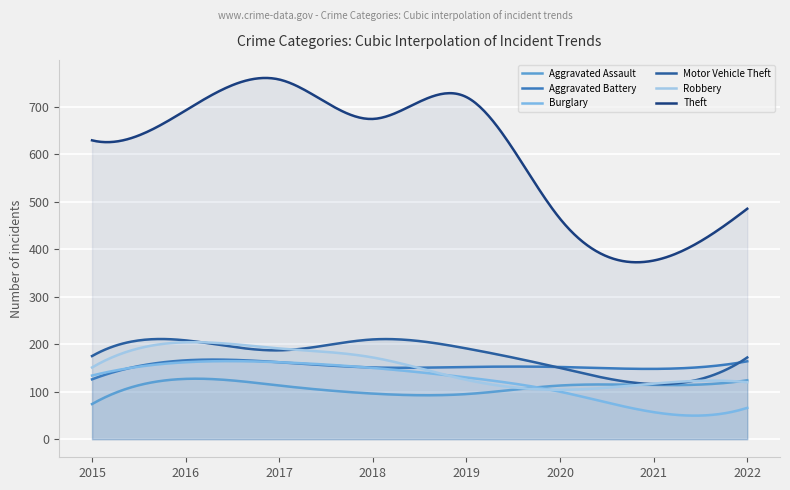

Read the Robbery value at 2022, to the nearest 5.

120